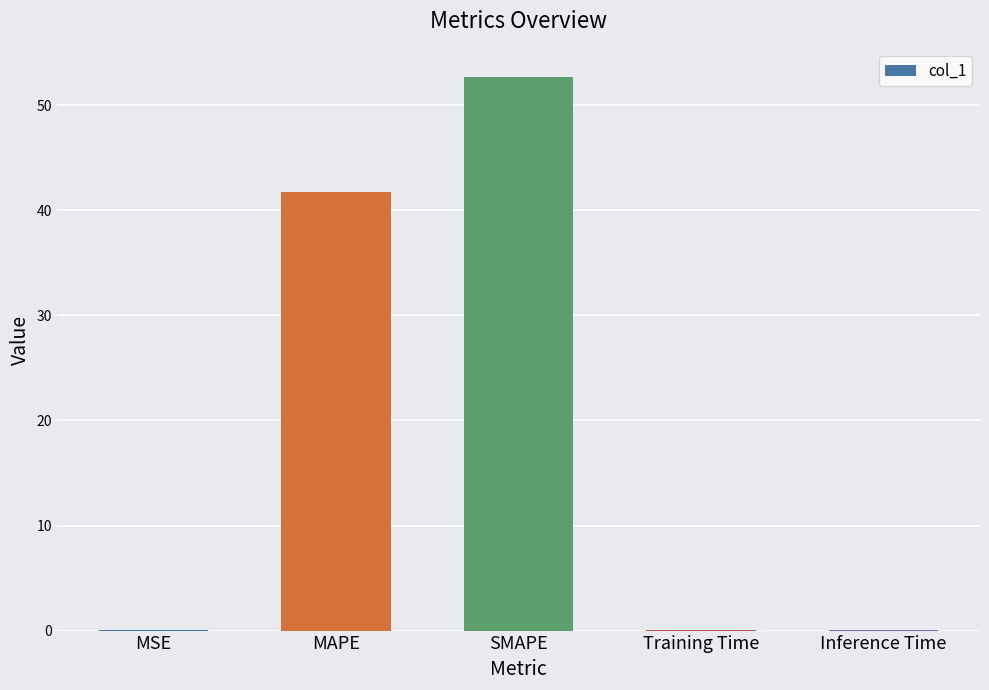

The chart shows a value of 0.0 at MSE. True or false?

True